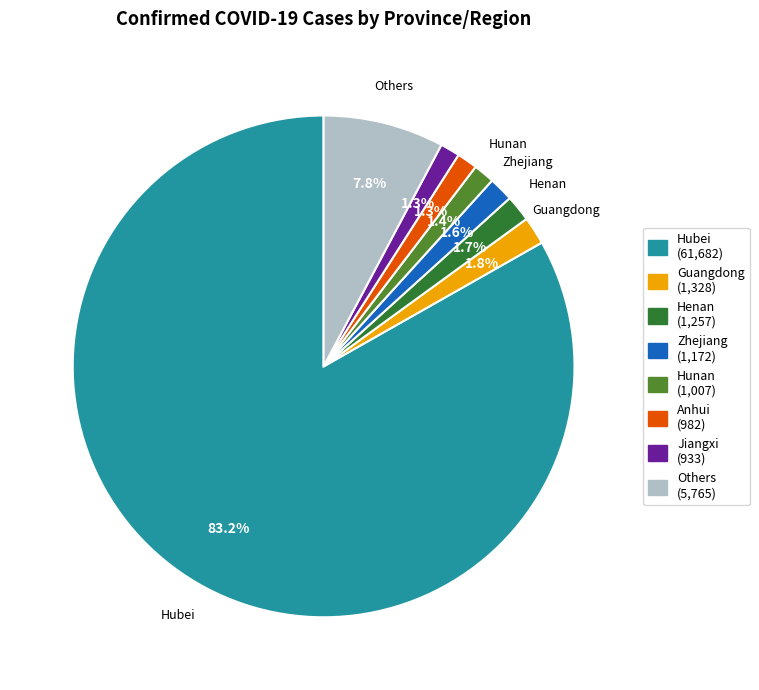

To the nearest percent, what is the difference between the largest and smallest slice percentages?

82%